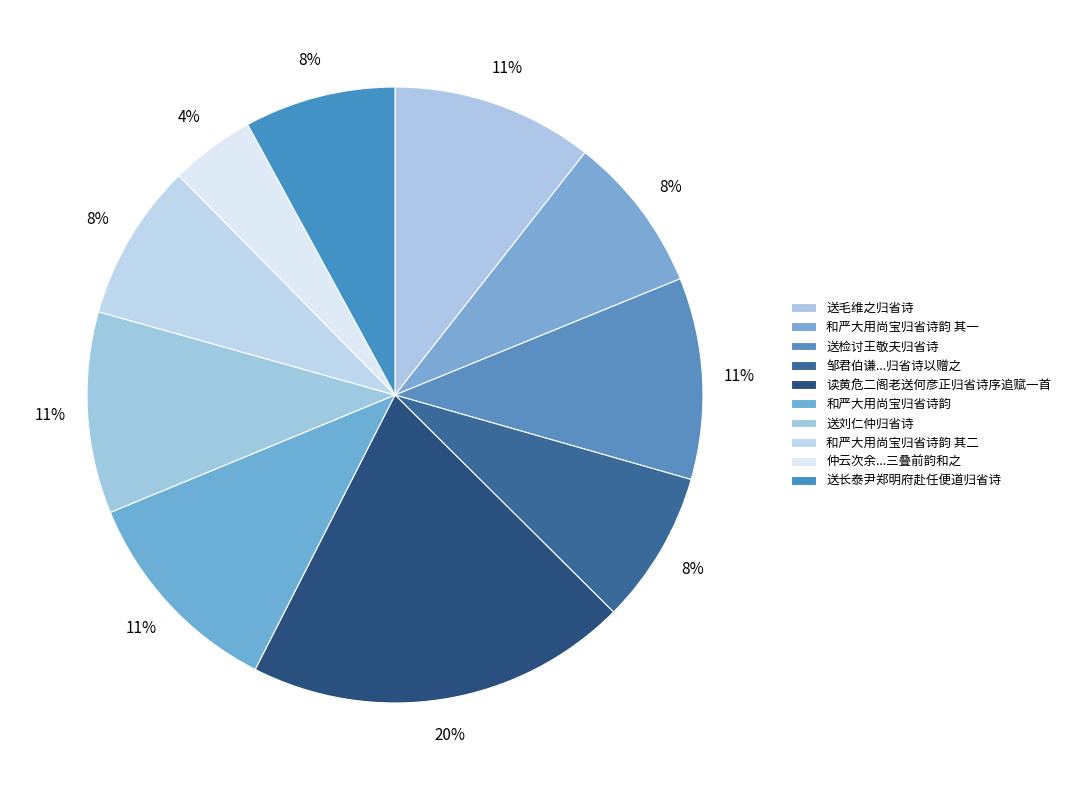

Count the number of slices in the pie.

10